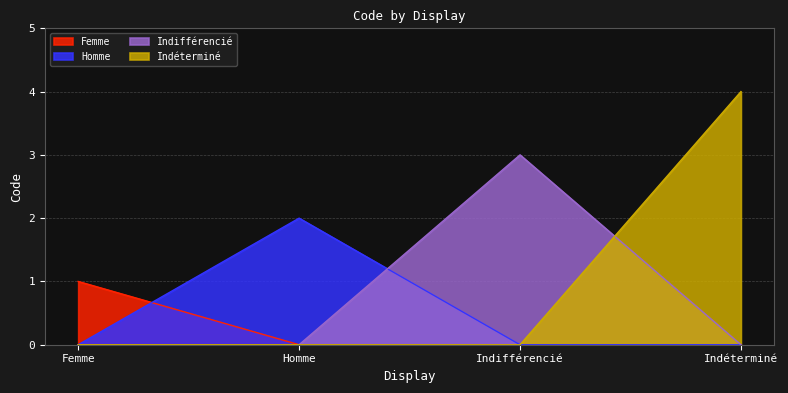

What is the value of the 4th point from the left?

4